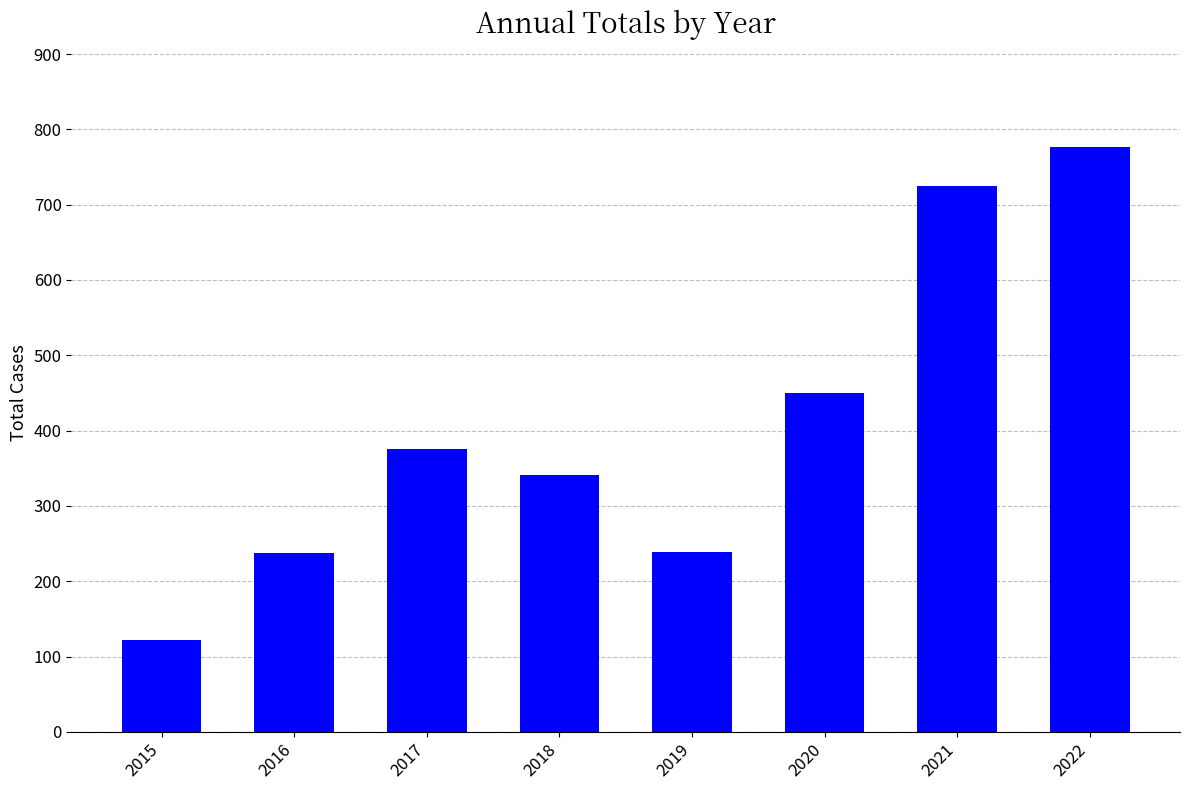

What is the minimum value shown in the chart?

122